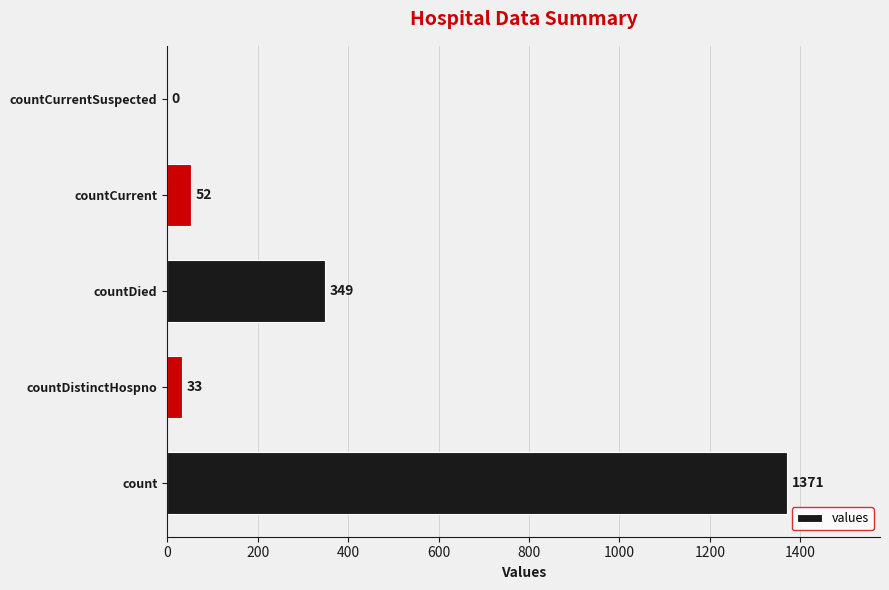

Which label corresponds to the largest value in the chart?

count